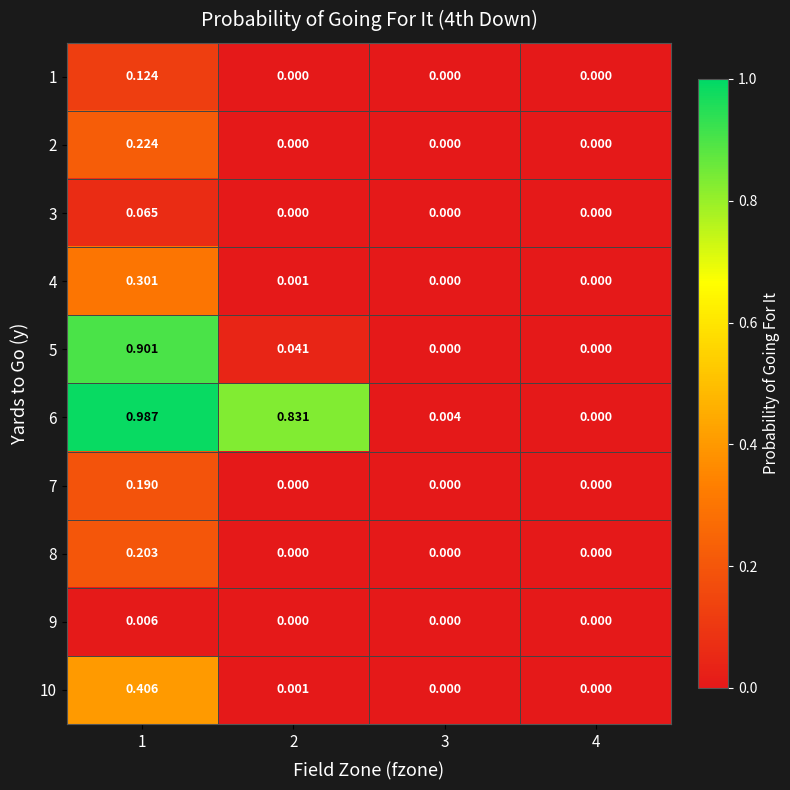

Reading left to right, what are all the values shown in this chart?

1: 1=0.1	2=0.0	3=0.0	4=0.0
2: 1=0.2	2=0.0	3=0.0	4=0.0
3: 1=0.1	2=0.0	3=0.0	4=0.0
4: 1=0.3	2=0.0	3=0.0	4=0.0
5: 1=0.9	2=0.0	3=0.0	4=0.0
6: 1=1.0	2=0.8	3=0.0	4=0.0
7: 1=0.2	2=0.0	3=0.0	4=0.0
8: 1=0.2	2=0.0	3=0.0	4=0.0
9: 1=0.0	2=0.0	3=0.0	4=0.0
10: 1=0.4	2=0.0	3=0.0	4=0.0